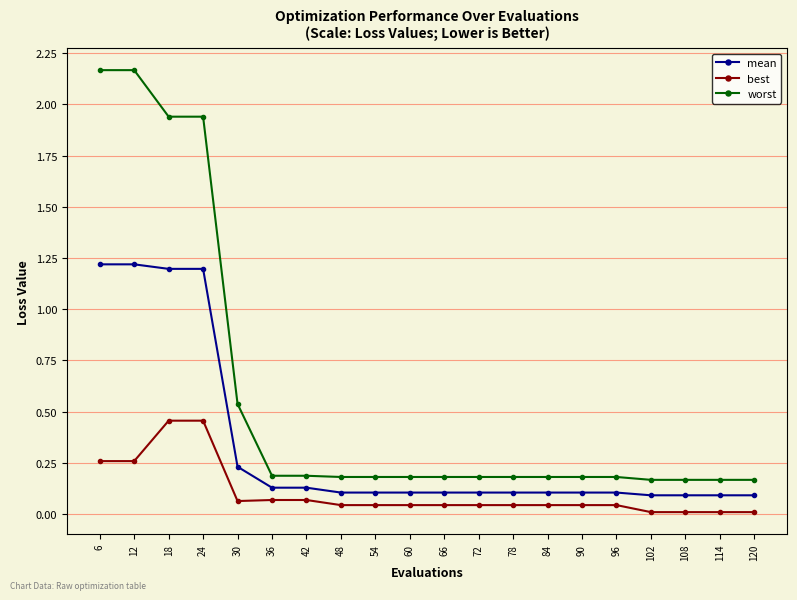

At which label is worst closest to 1?

30